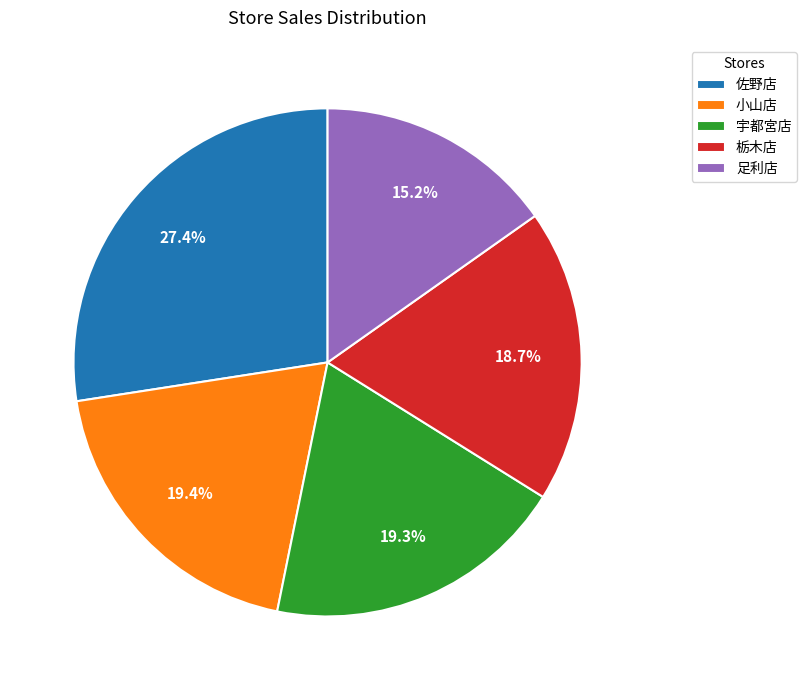

Is the sum of 小山店 and 宇都宮店 greater than half?

No